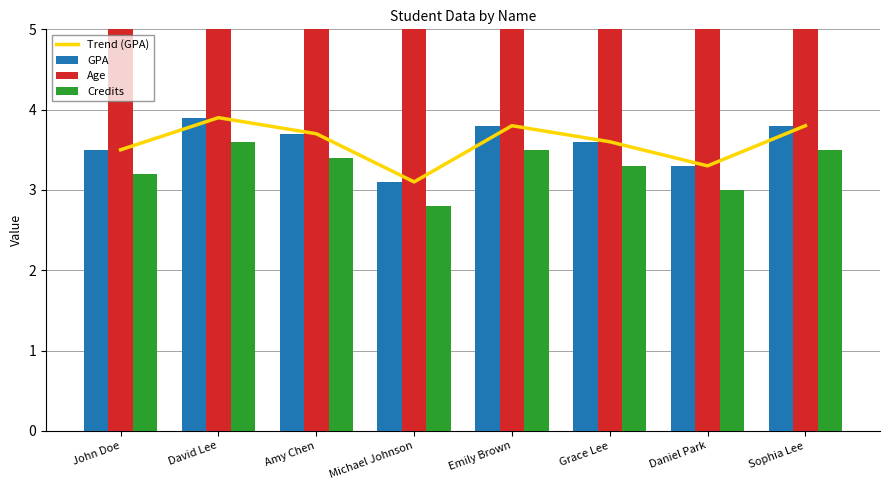

What is the highest value of the Trend (GPA) series?

3.9